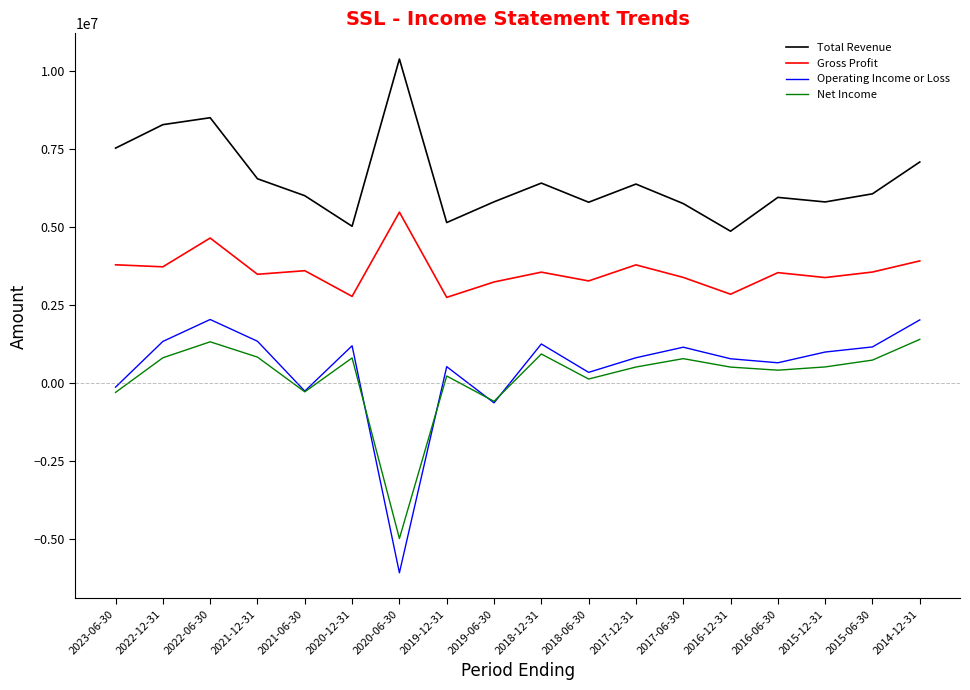

The value of Total Revenue at 2020-06-30 is 10371200. True or false?

True